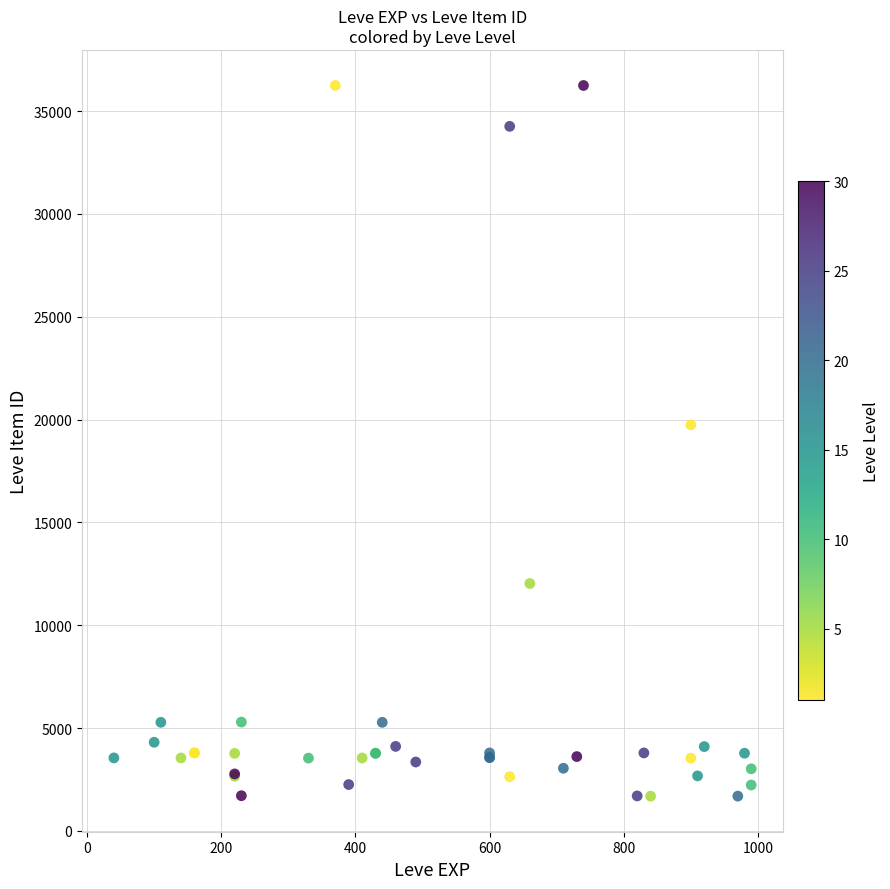

What Y value in the scatter plot is closest to 18967?

19744